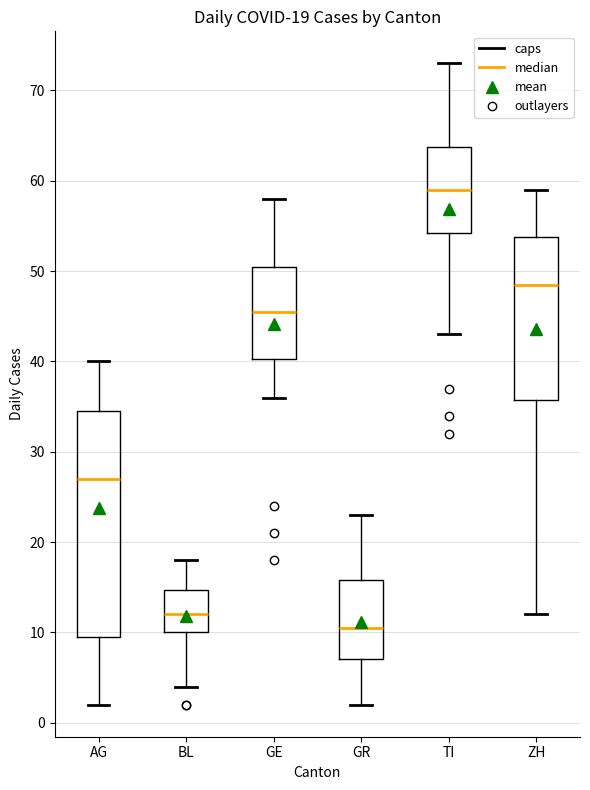

Comparing the boxes themselves (not the whiskers), which one is the tallest?

AG